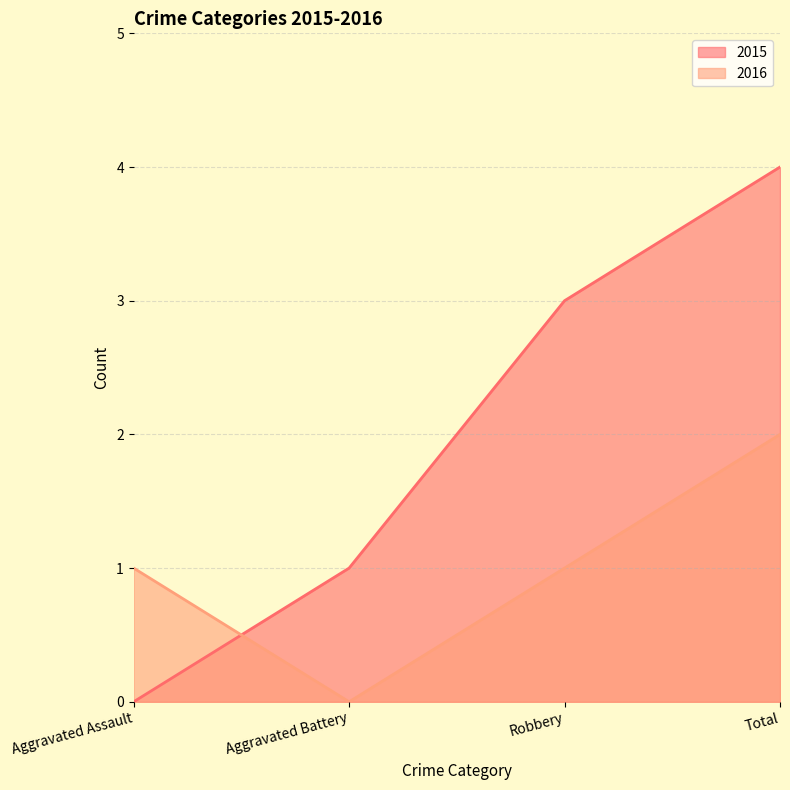

What are all the series names shown in the legend?

2015, 2016